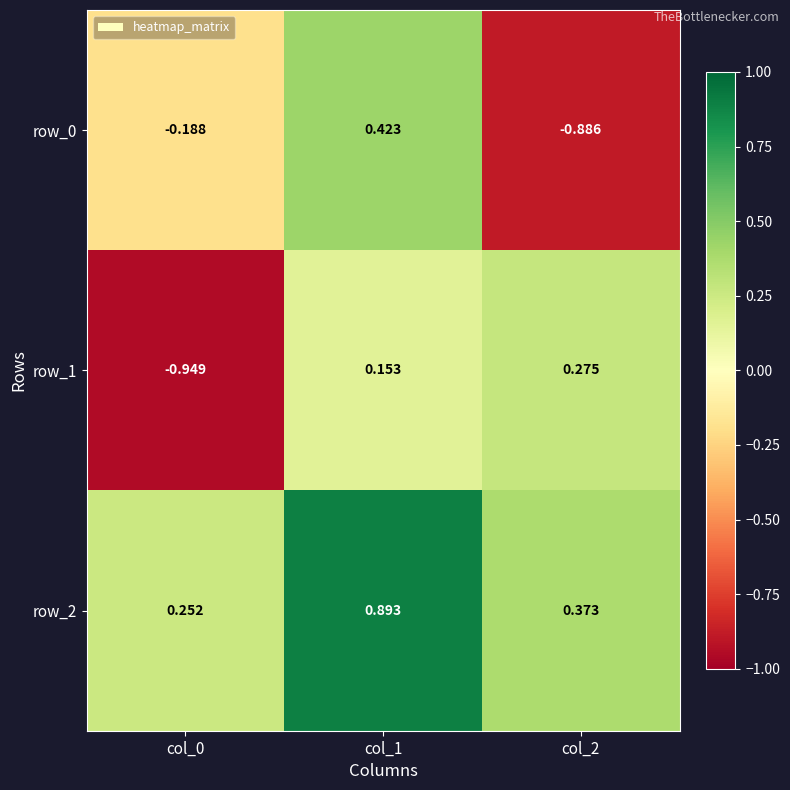

Is the value of row_1 at col_2 greater than the value of row_0 at col_0?

Yes